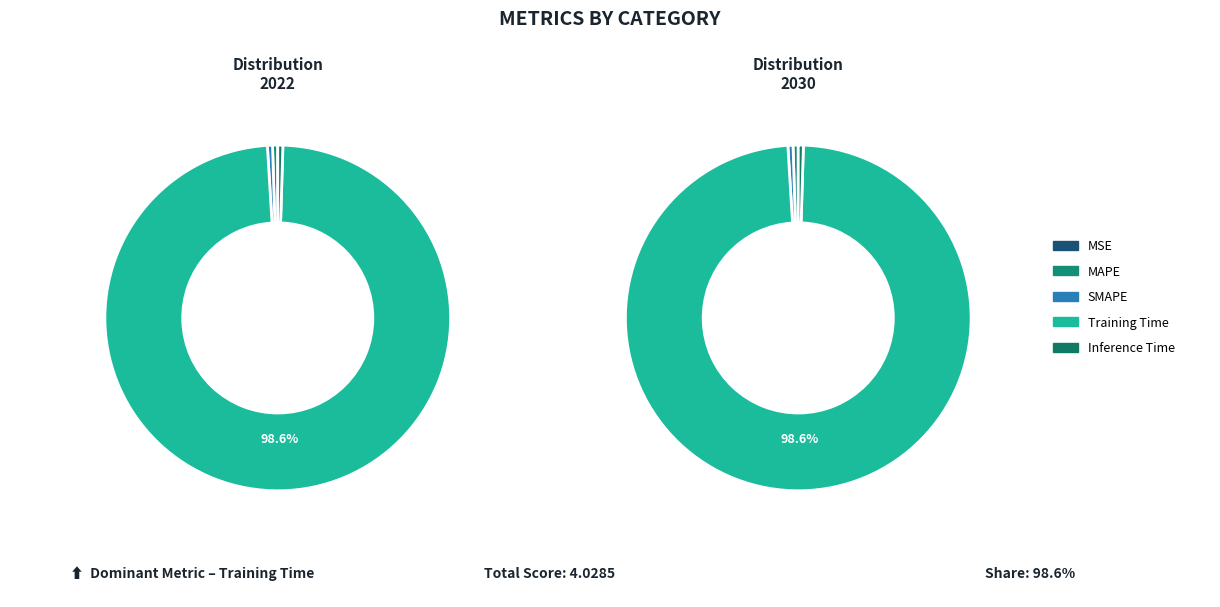

Is MAPE the majority of the pie?

No